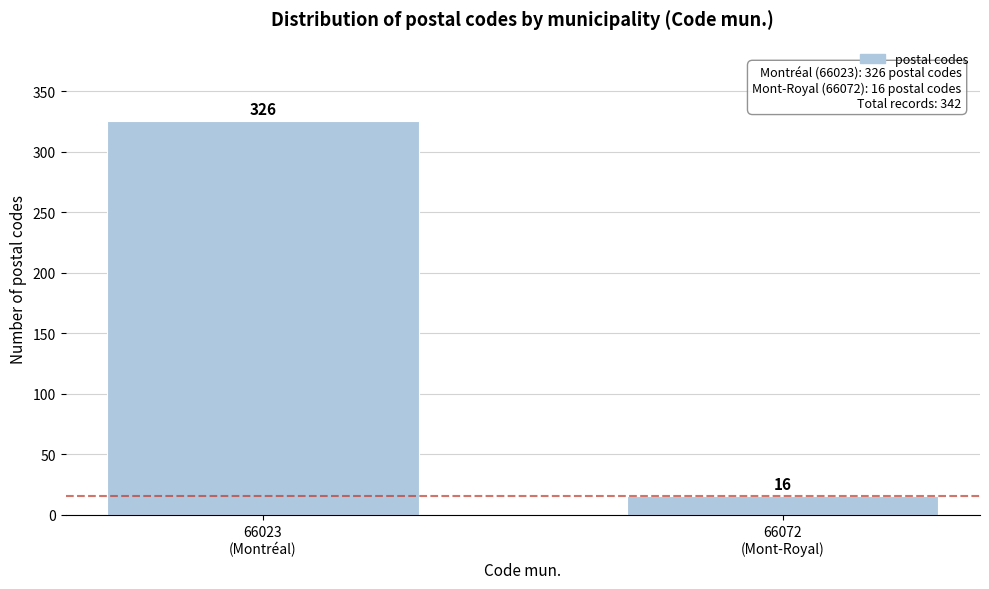

Reading left to right, what are all the values shown in this chart?

326	16